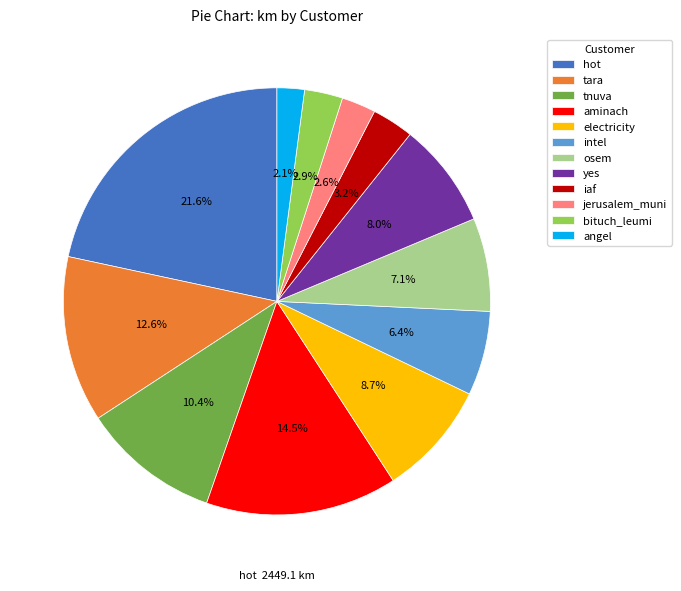

True or false: intel accounts for 6% of the total.

True